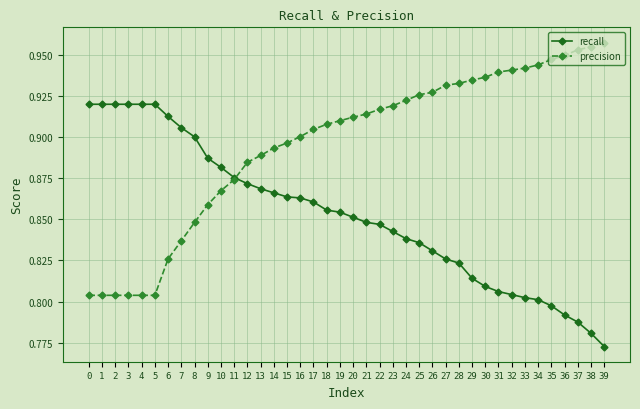

At how many categories does at least one series exceed 0?

40